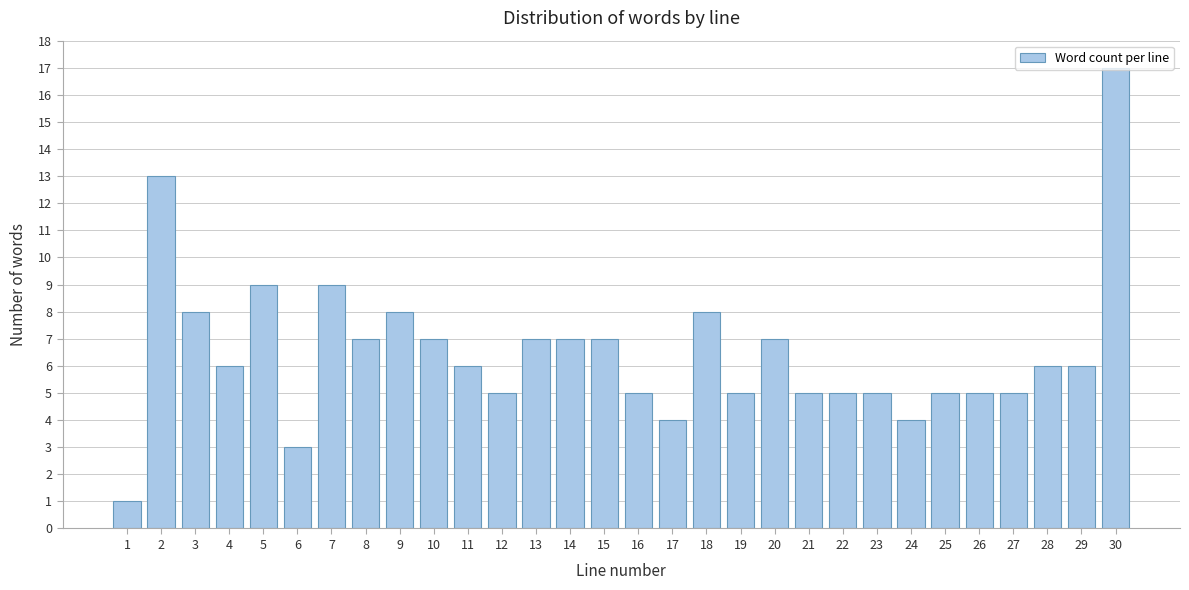

Which category has the highest value across all series?

30